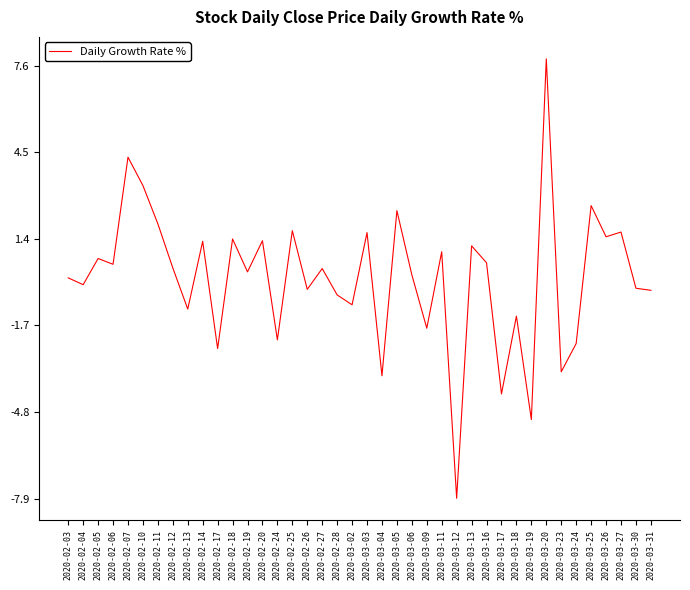

What is the sum of the values at 2020-02-24 and 2020-03-26?

-0.7